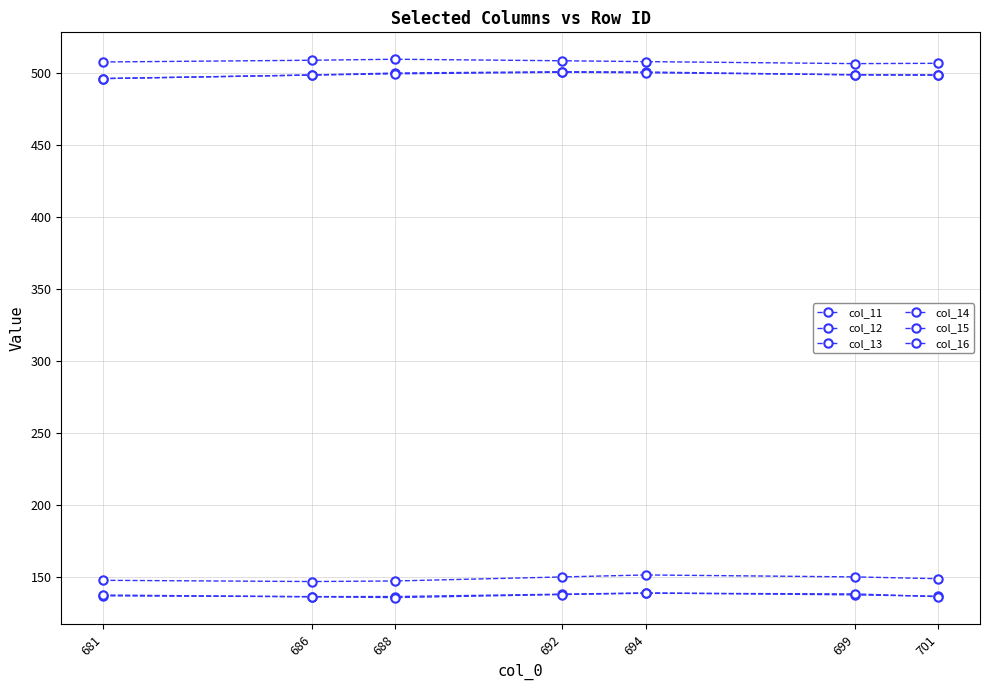

Is this an area chart (filled region under the line)?

No